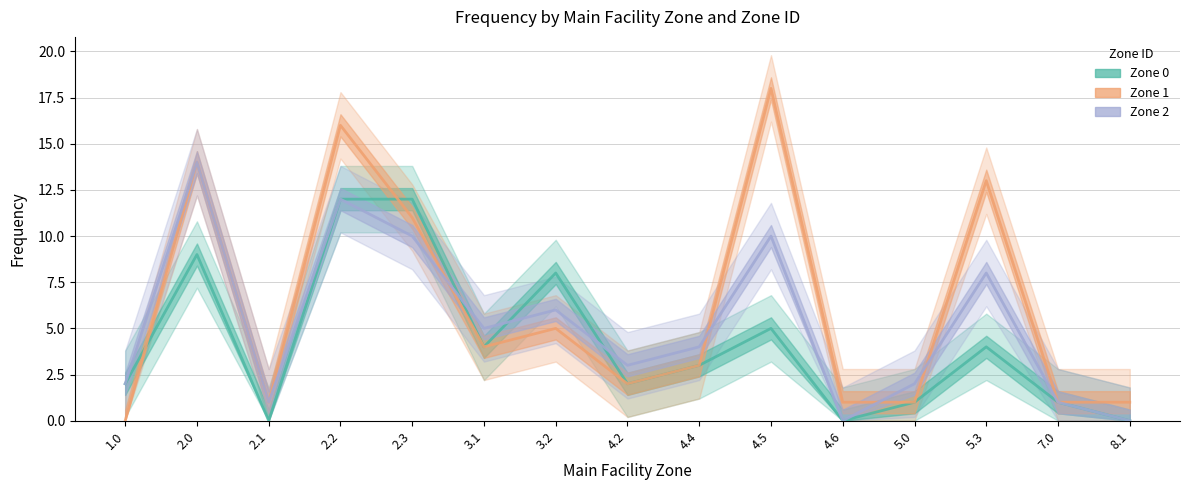

Is the value of Zone 1 at 4.2 greater than the value of Zone 0 at 4.5?

No